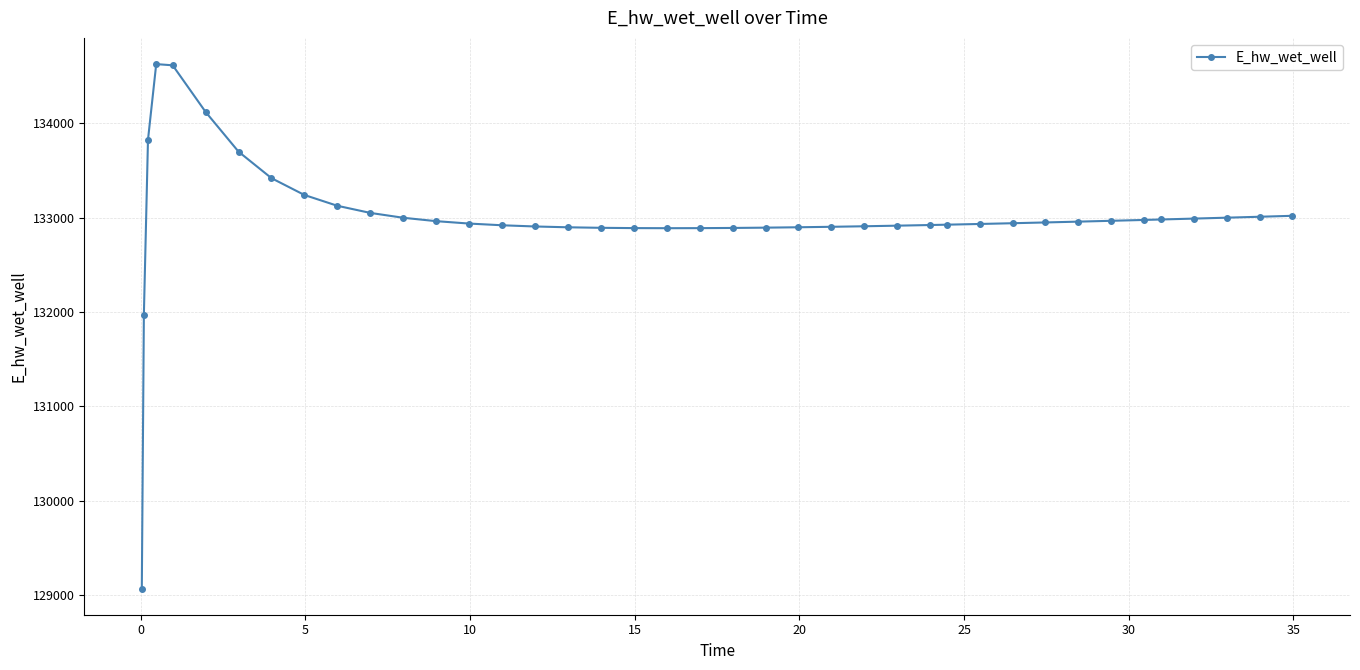

What is the difference between the maximum and second lowest values?

2658.0